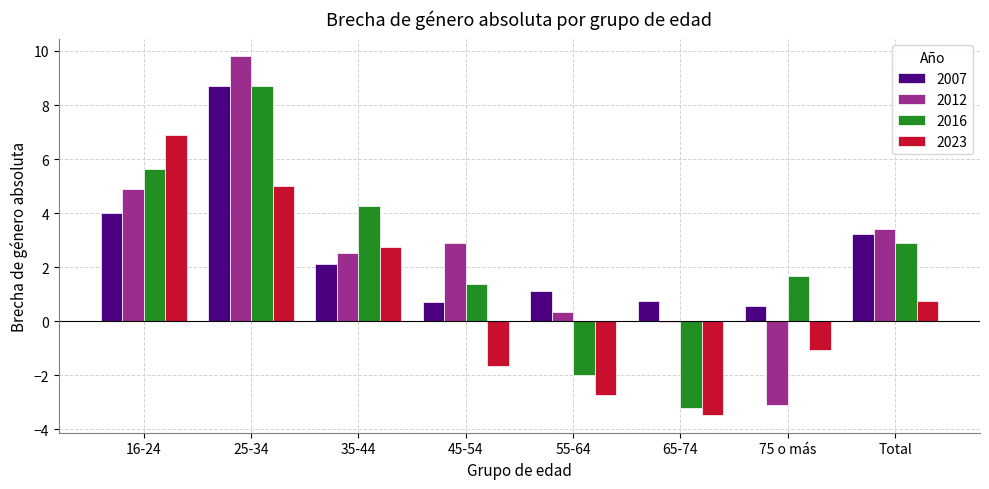

Is the value of 2023 at 25-34 greater than the value of 2016 at 25-34?

No